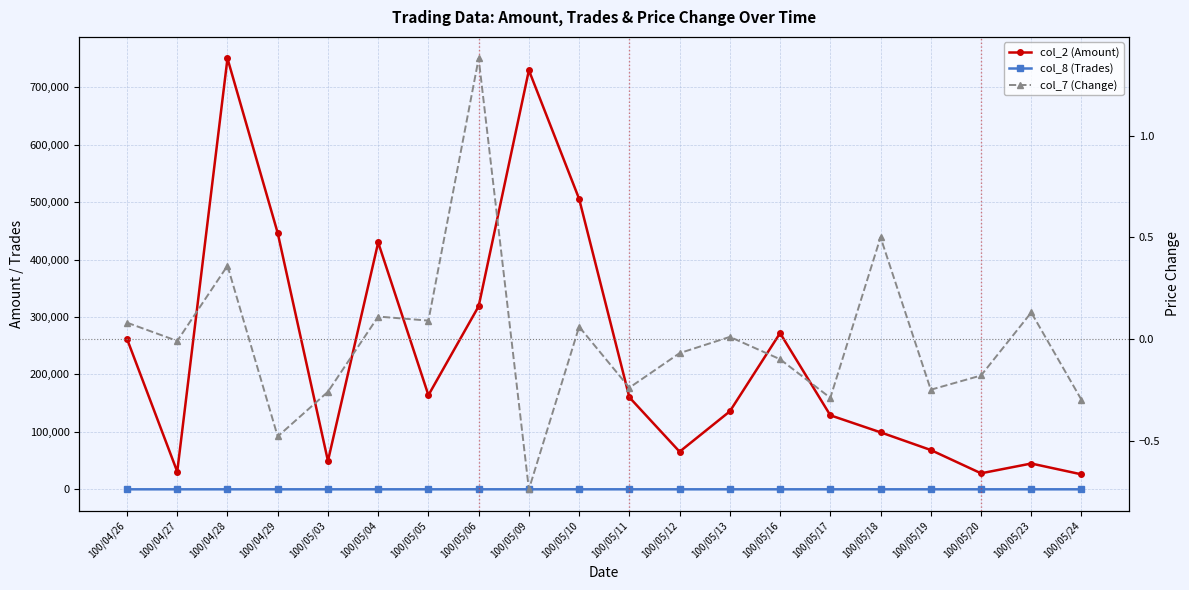

At which label is col_7 (Change) closest to 0?

100/04/27